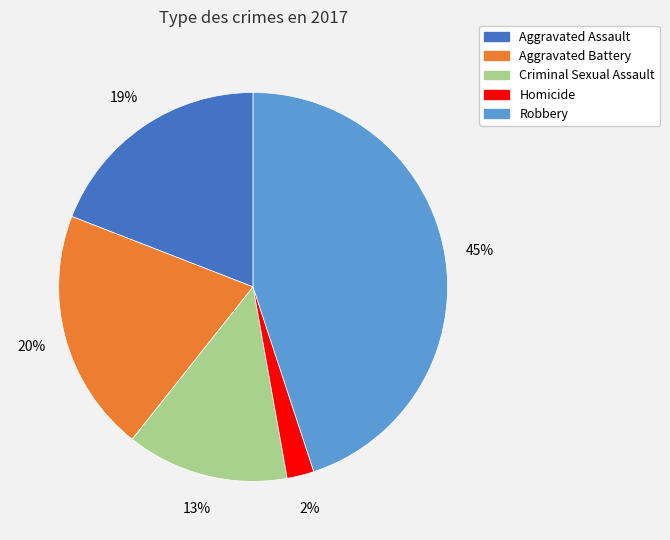

Count the number of slices in the pie.

5